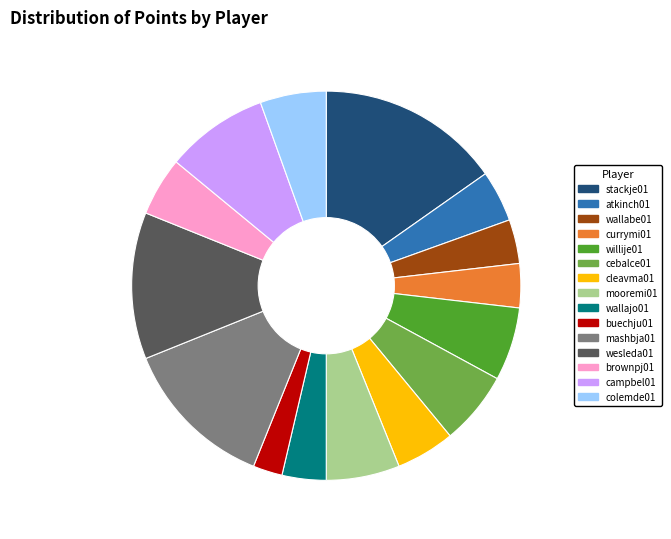

Approximately how many times larger is the value at wesleda01 compared to buechju01?

5.0